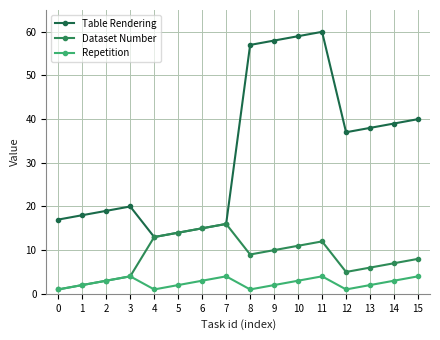

Reading left to right, what are all the values shown in this chart?

Table Rendering: 17	18	19	20	13	14	15	16	57	58	59	60	37	38	39	40
Dataset Number: 1	2	3	4	13	14	15	16	9	10	11	12	5	6	7	8
Repetition: 1	2	3	4	1	2	3	4	1	2	3	4	1	2	3	4